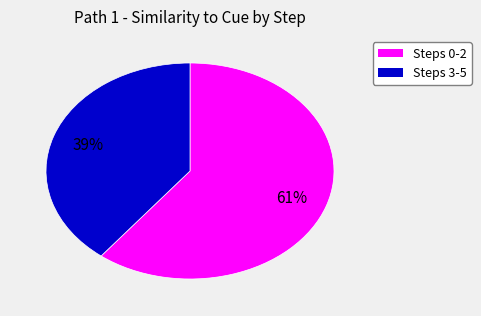

Is there a majority slice in this chart?

Yes